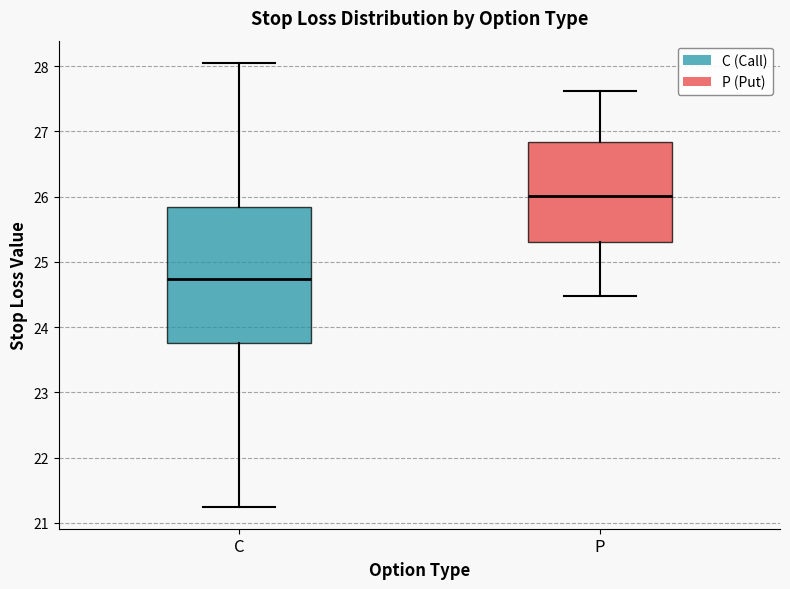

Reading left to right, transcribe this box plot: for each box, give where its median line is, the range the box spans, and where its two whiskers end, as read against the y-axis. The values are not printed on the chart, so give them approximately, as read against the axis.

C: median 24.7, box 23.8 to 25.8, whiskers 21.3 to 28.1
P: median 26.0, box 25.3 to 26.8, whiskers 24.5 to 27.6